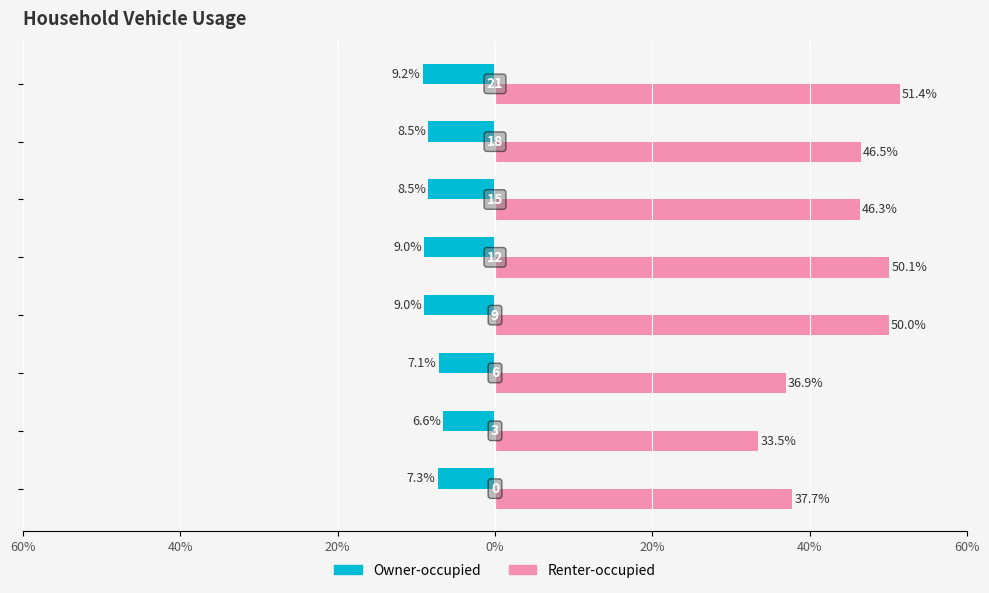

List the series in order of their overall mean, highest first.

Renter-occupied, Owner-occupied